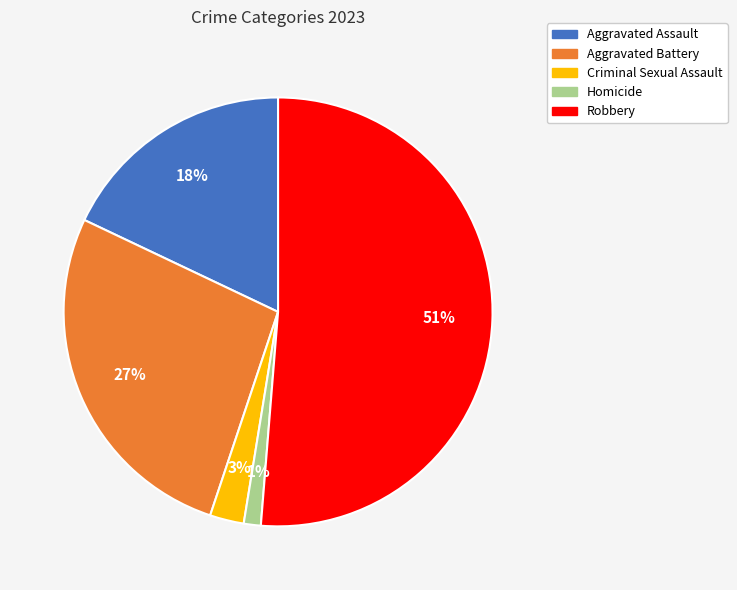

Rank the categories by value from lowest to highest.

Homicide, Criminal Sexual Assault, Aggravated Assault, Aggravated Battery, Robbery